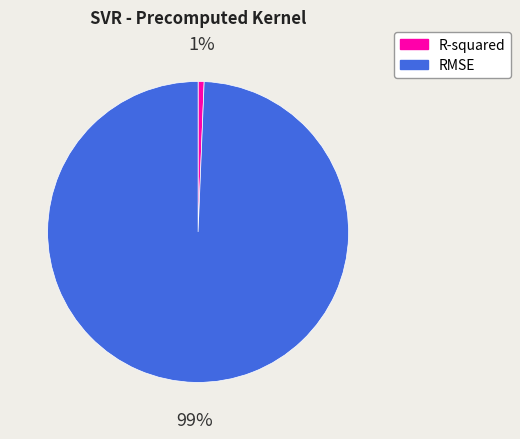

To the nearest percent, what is the combined percentage of R-squared and RMSE?

100%